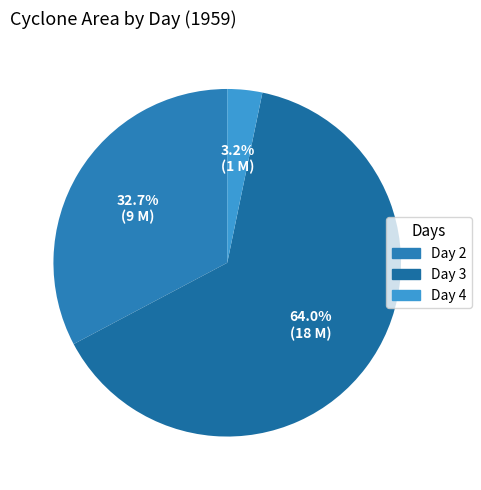

What is the smallest slice in the pie chart?

Day 4